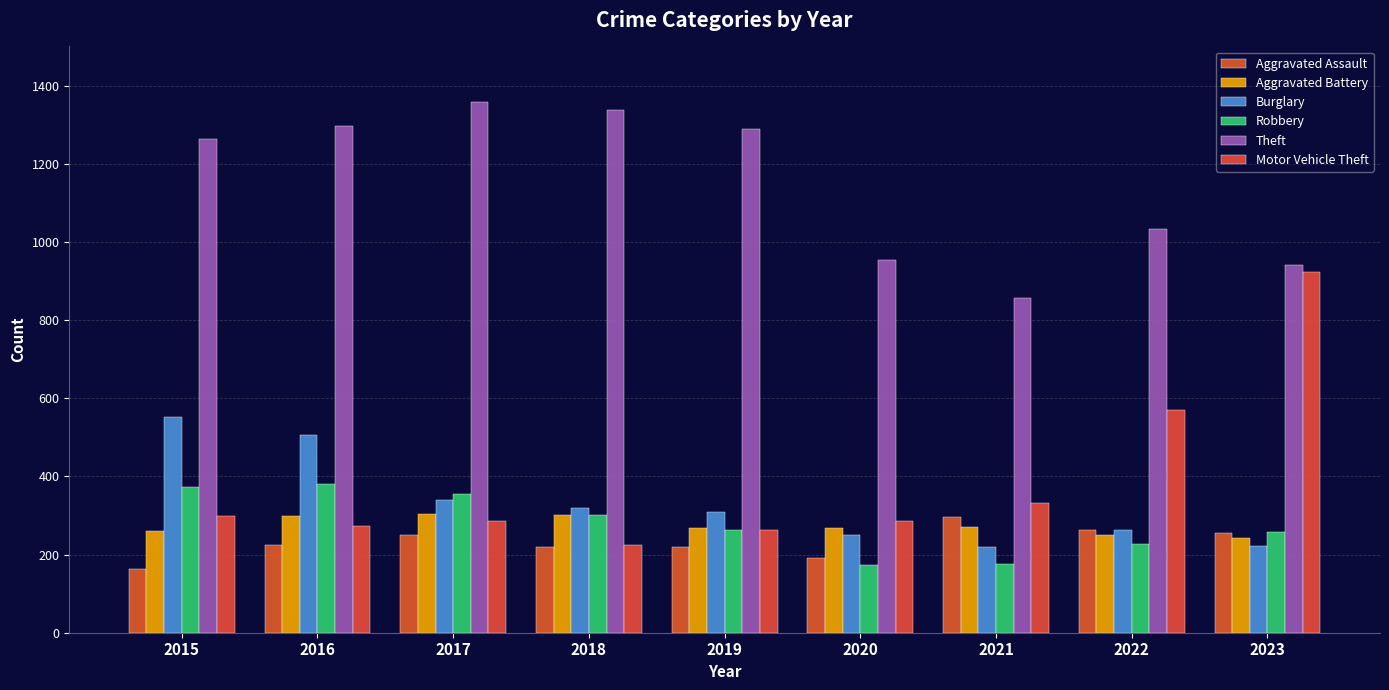

What is the value of the Aggravated Battery bar at the 2nd from the left?

298